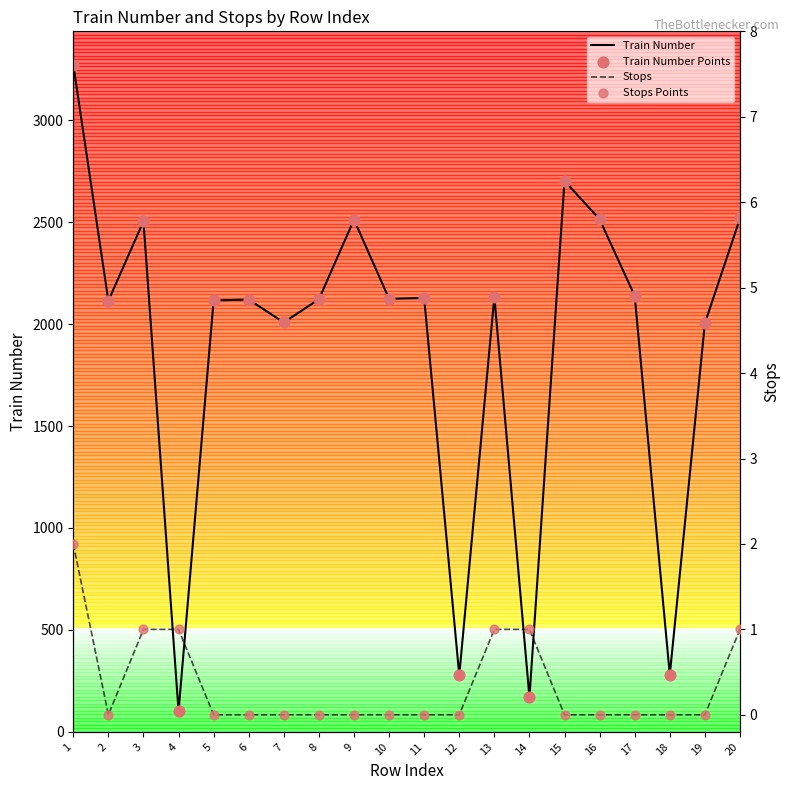

Which series has the largest total across all categories?

Train Number